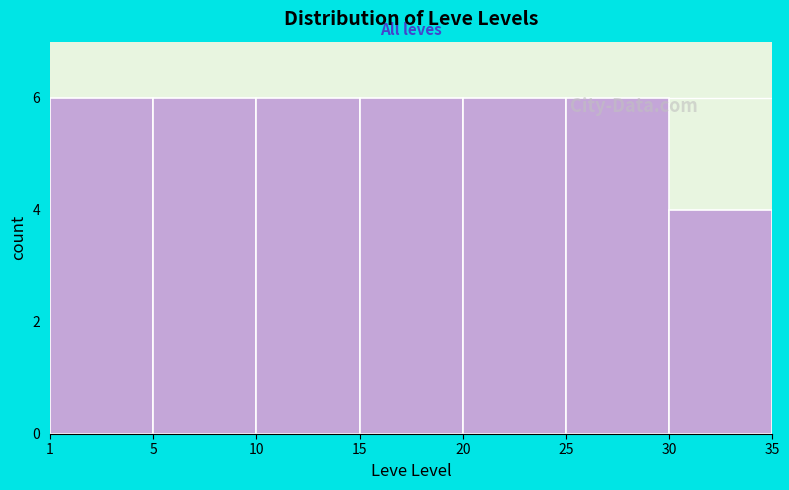

What is the sum of all values?

40